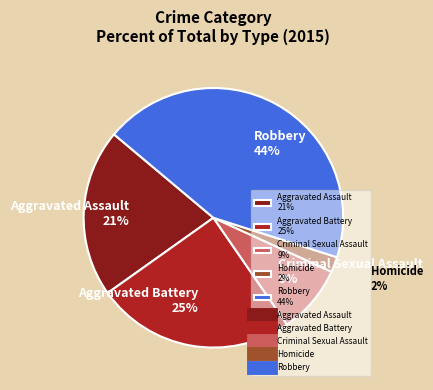

How many slices are in this pie chart?

5